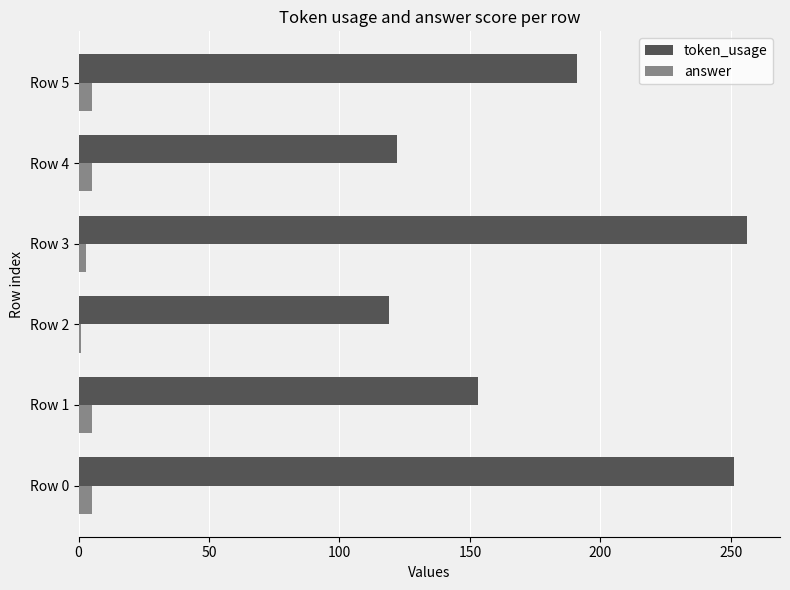

At which label is token_usage closest to 187?

Row 5